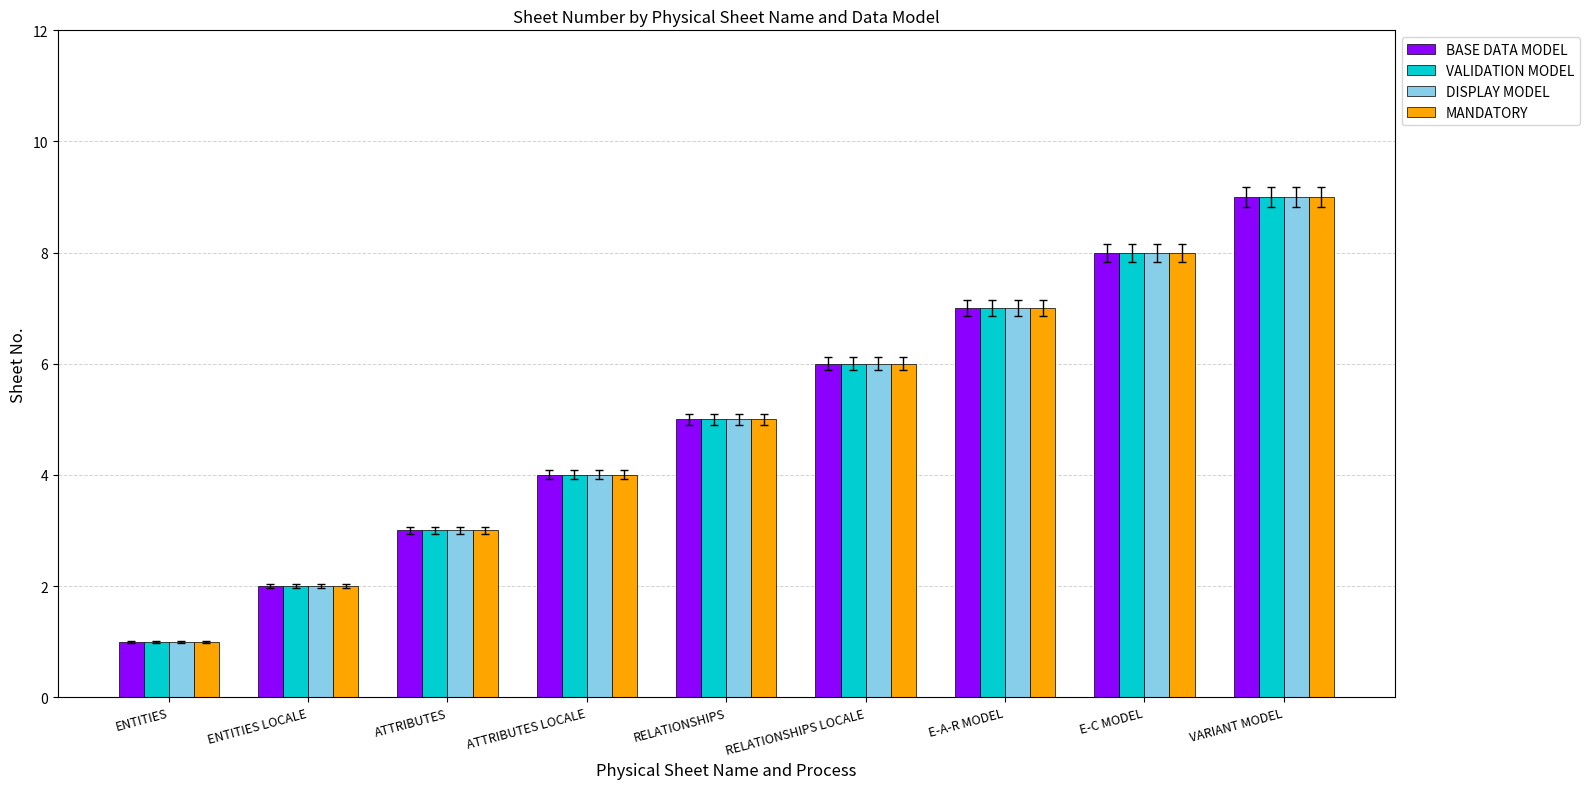

The value of DISPLAY MODEL at ENTITIES LOCALE is 3. True or false?

False